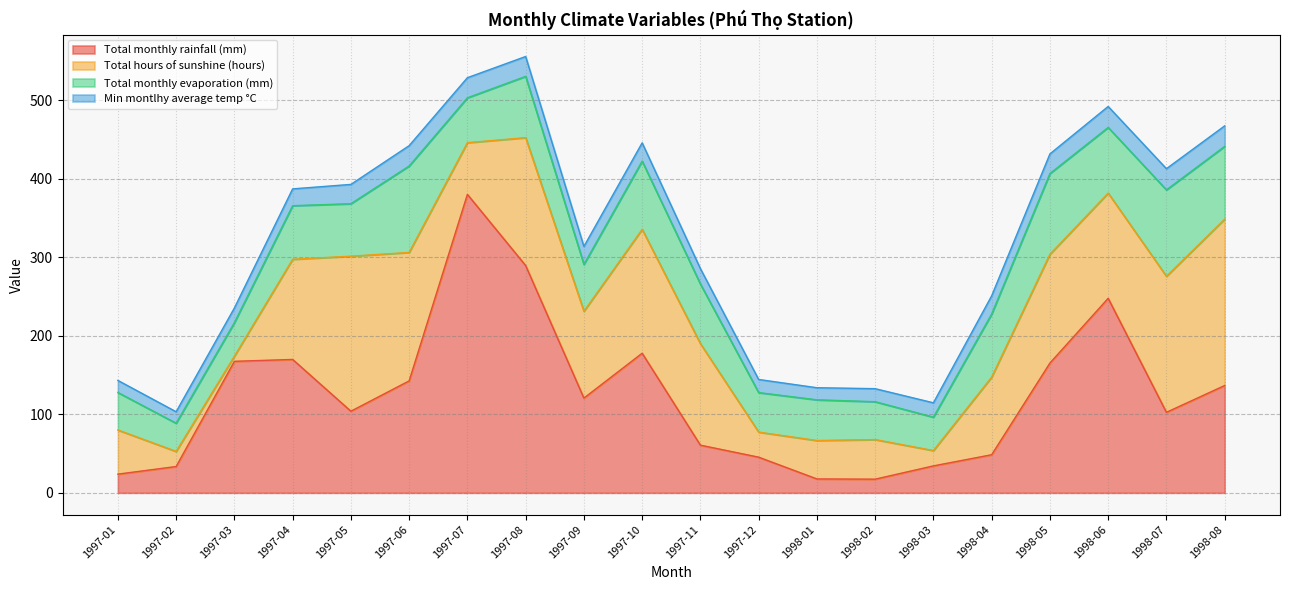

Where is Total monthly rainfall (mm) nearest to the value 198?

1997-10